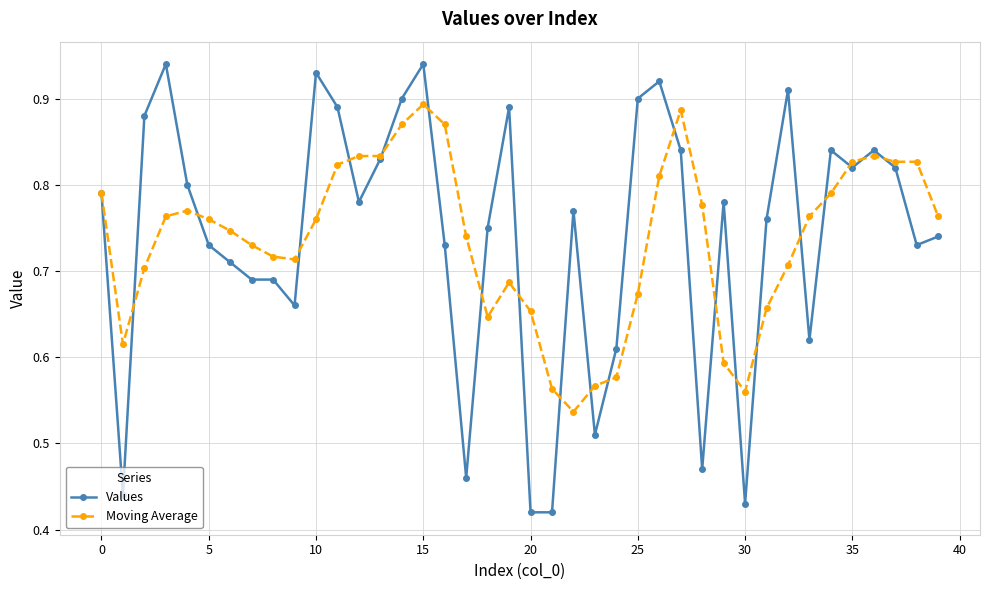

Count the Moving Average values in the range 0 to 1.

40